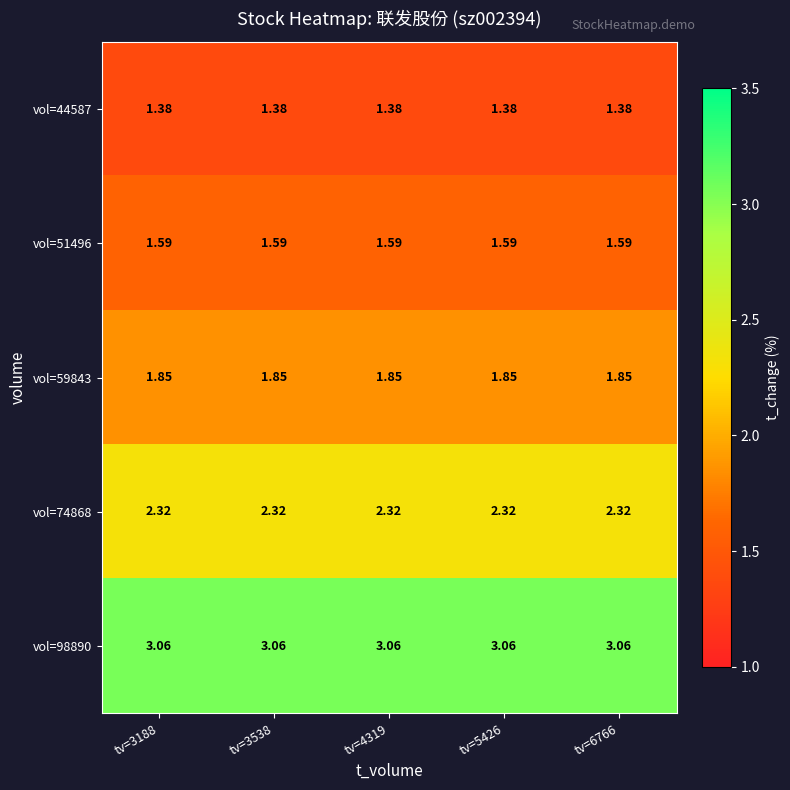

Is the value of vol=51496 at tv=3538 greater than the value of vol=98890 at tv=5426?

No